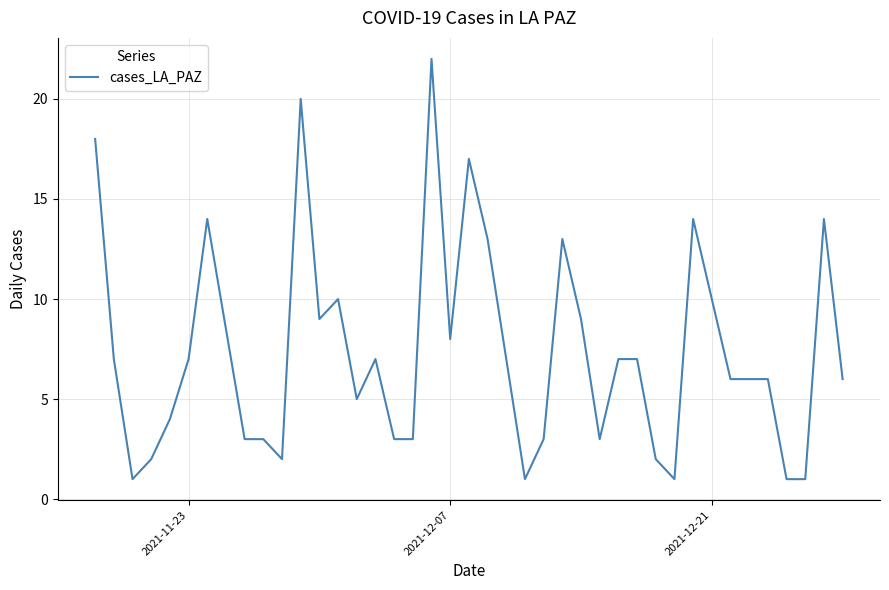

What is the greatest value displayed?

22